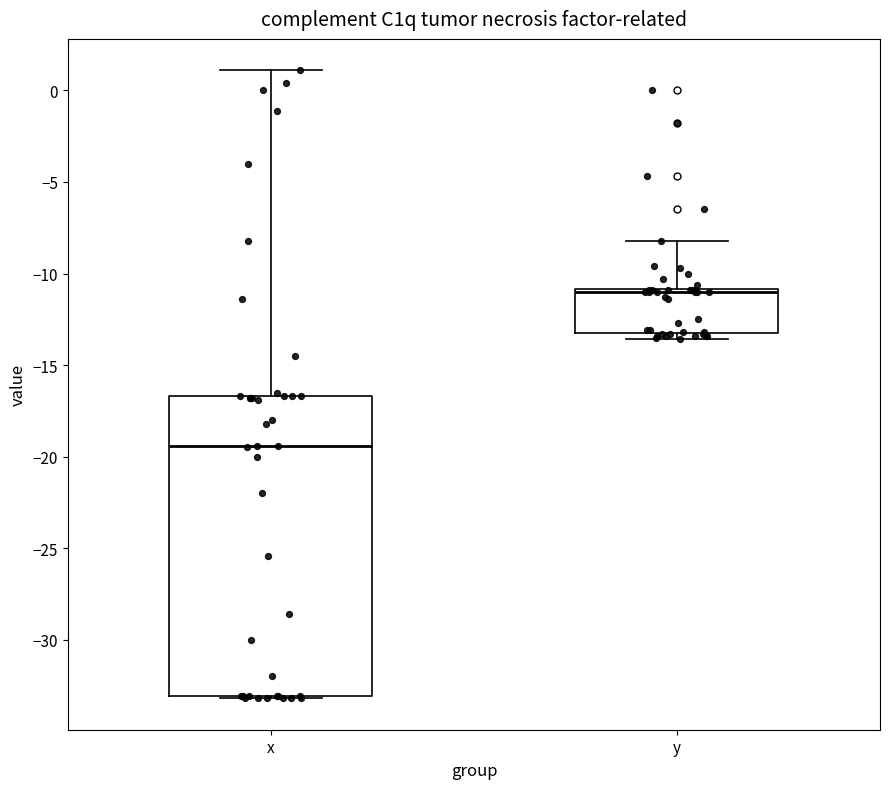

Which box's median line is the lowest?

x